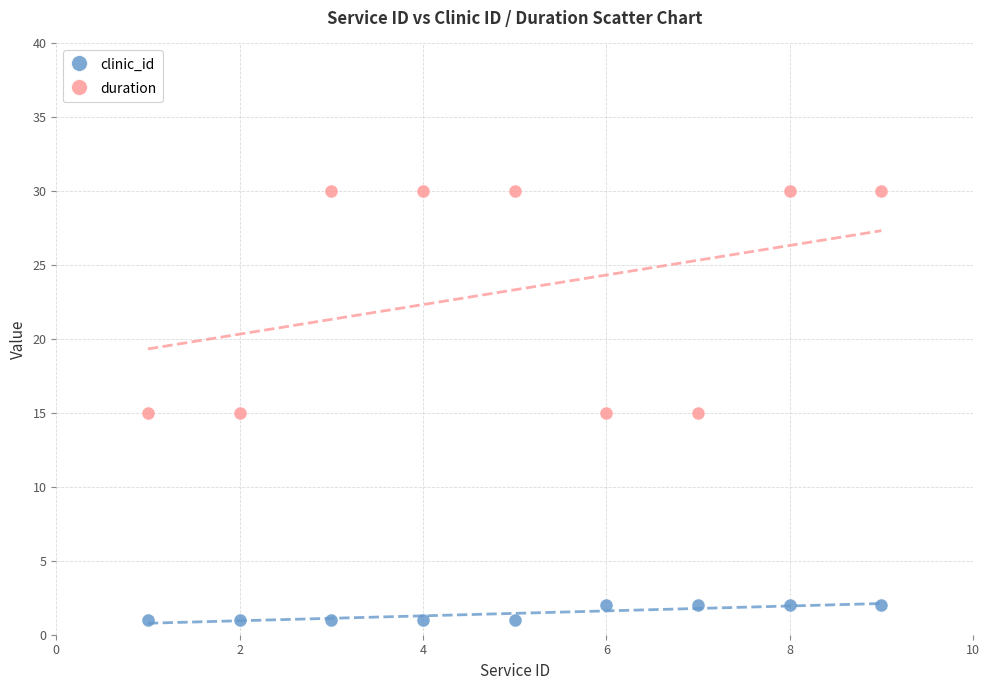

Across all data points, what is the range of Y values (max minus min)?

29